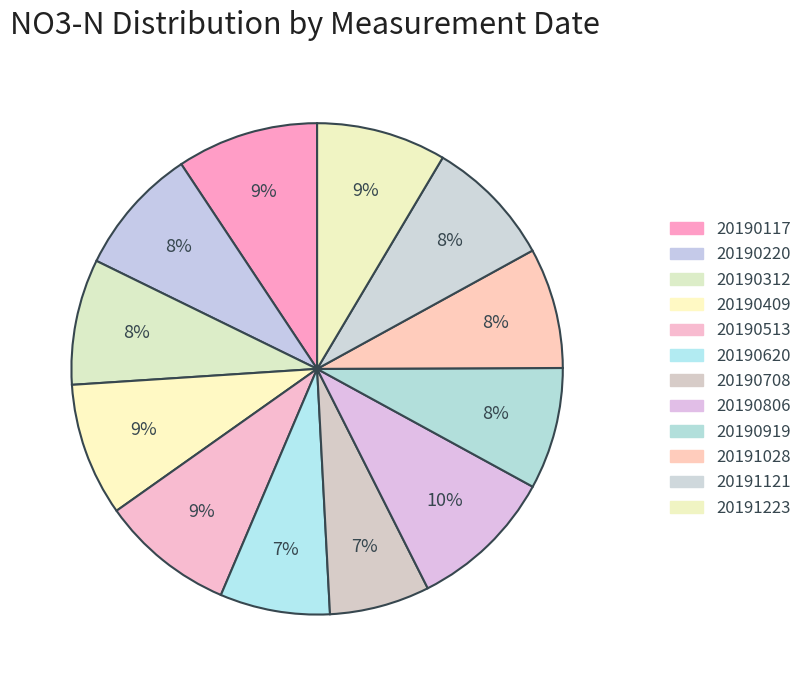

To the nearest percent, what is the difference between the 20190919 and 20191223 slice percentages?

1%